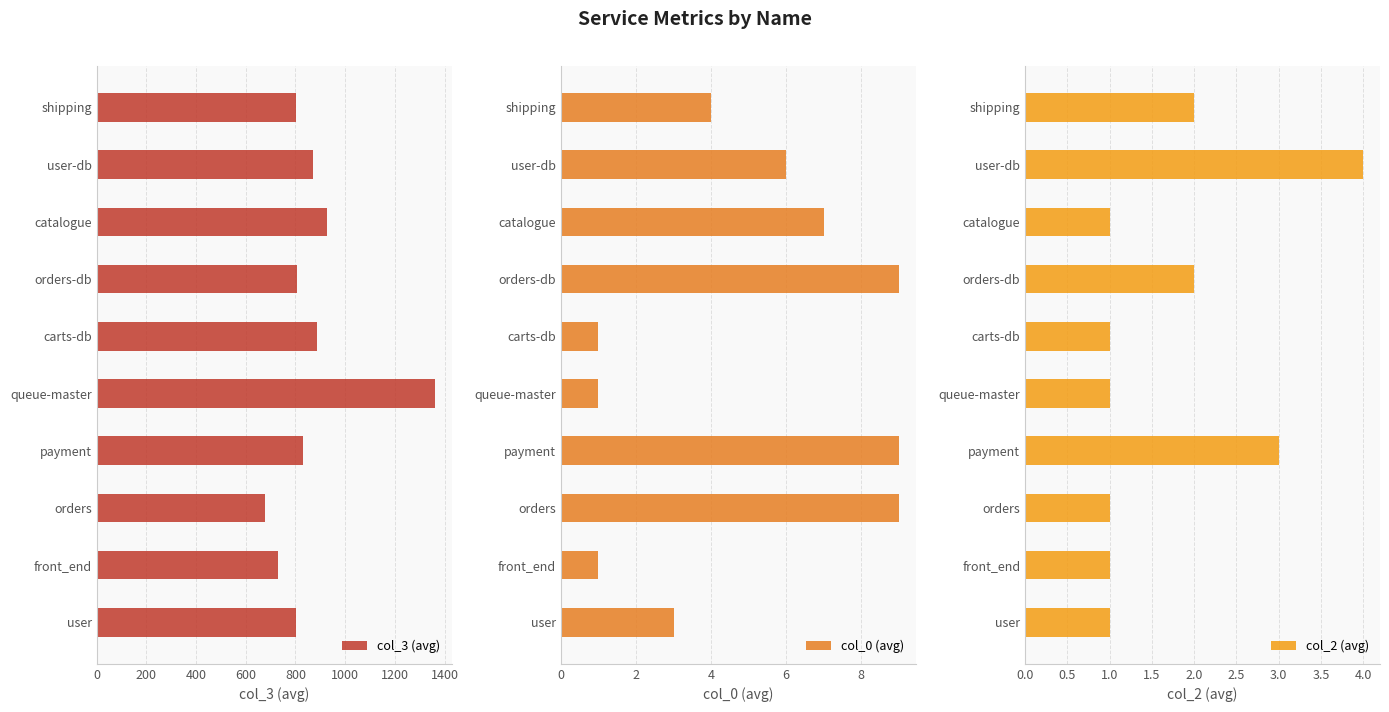

What is the difference between the col_3 (avg) values at user-db and queue-master?

491